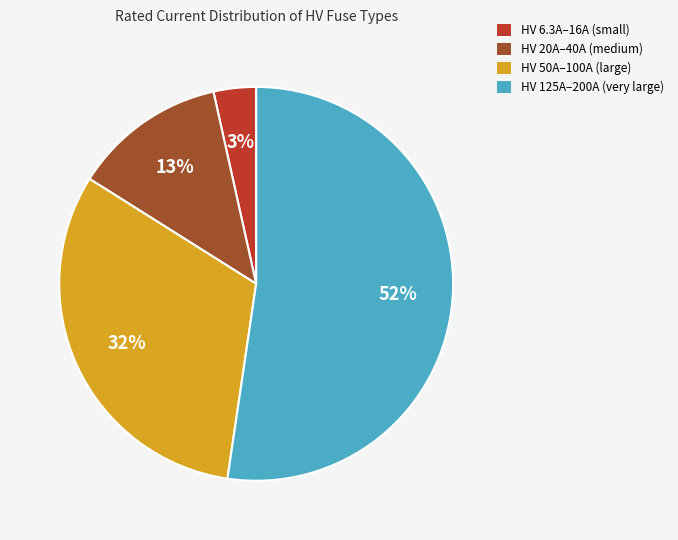

Combined, do HV 6.3A–16A (small) and HV 50A–100A (large) account for over 50%?

No